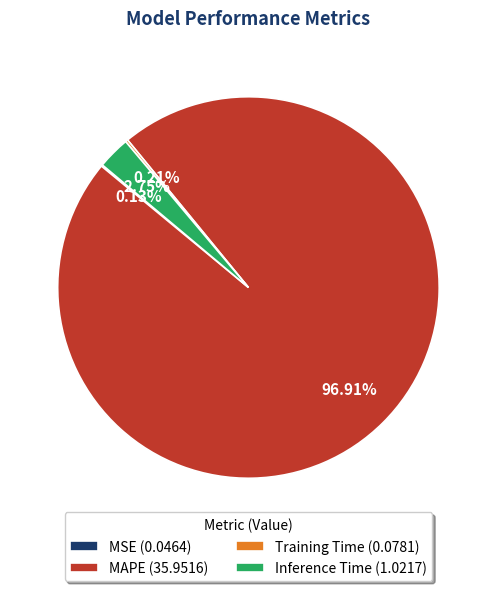

Is there any slice that represents more than half of the pie?

Yes